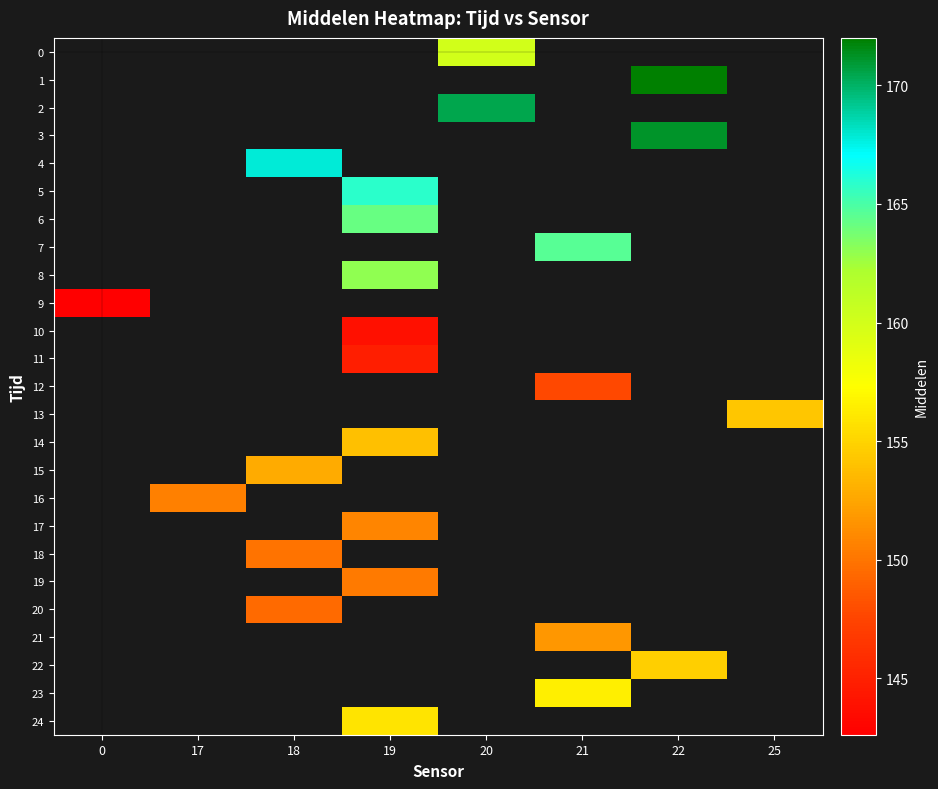

Is the value of row_5 at 20 greater than the value of row_12 at 19?

No